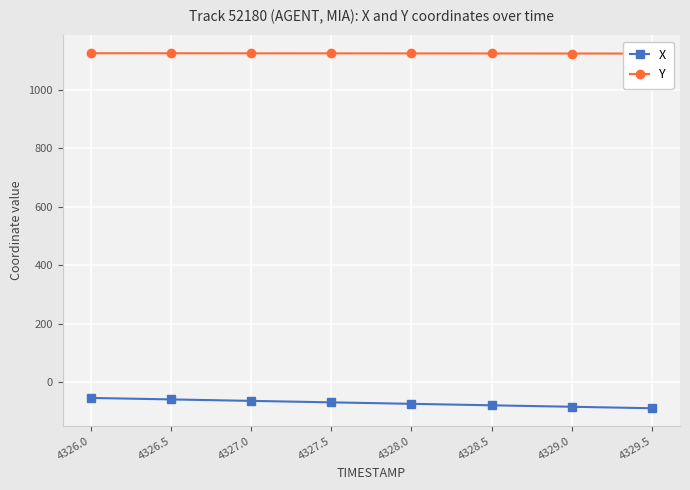

Between 4329.5 and 4328.5, which is larger?

4328.5